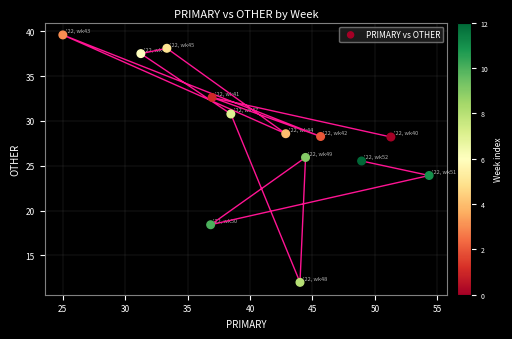

What Y value in the scatter plot is closest to 25?

25.5